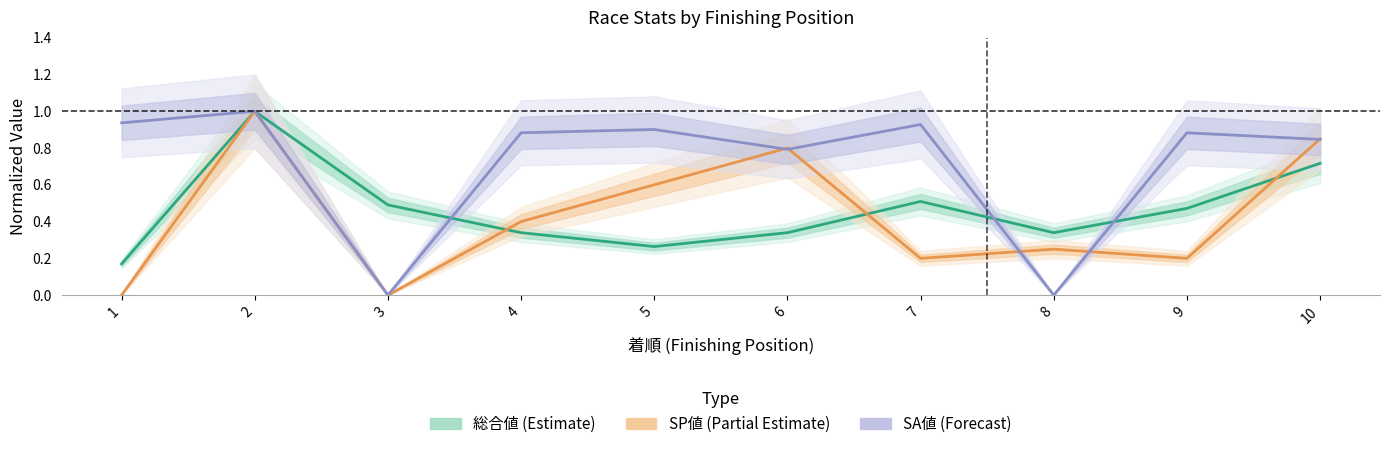

What are all the series names shown in the legend?

総合値 (Estimate), SP値 (Partial Estimate), SA値 (Forecast)